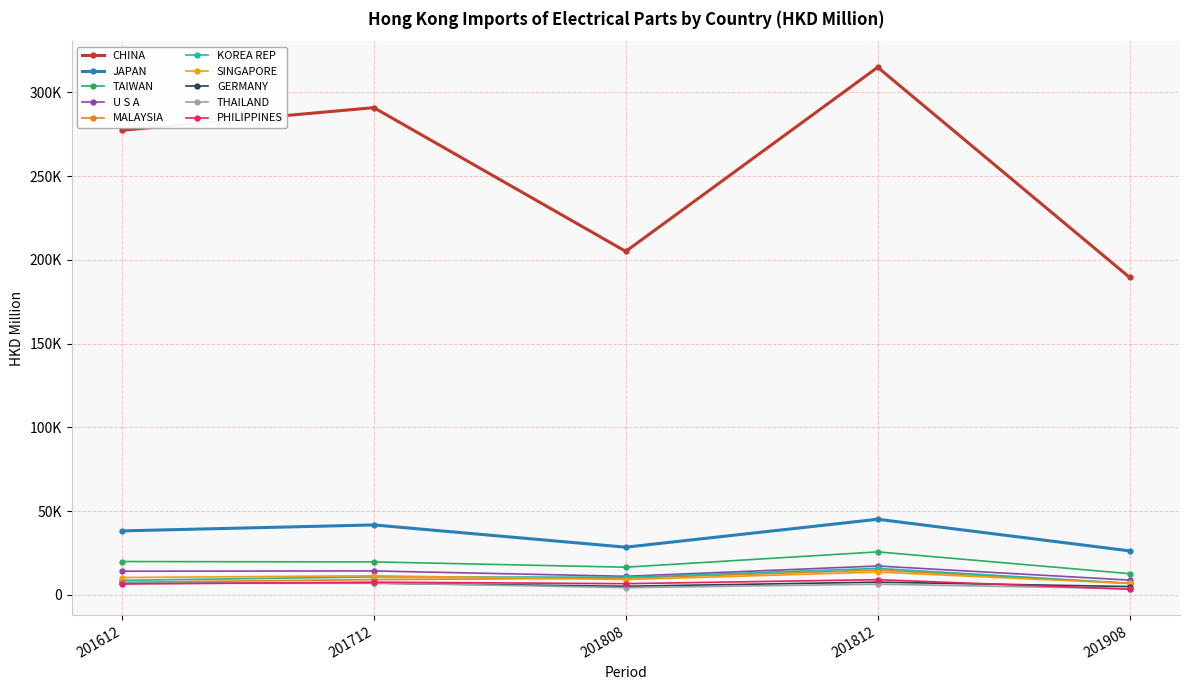

Is this an area chart (filled region under the line)?

No